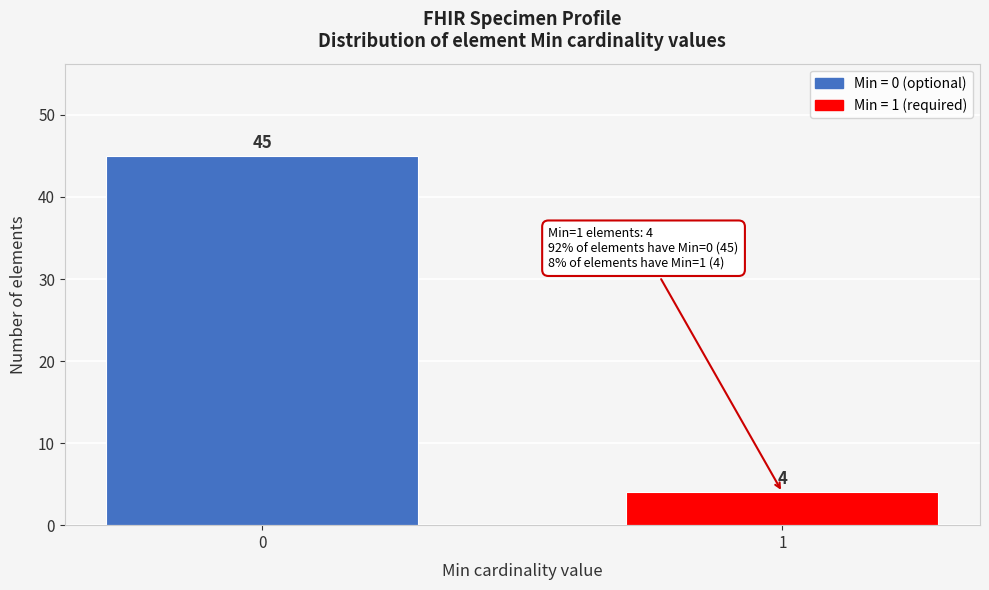

Reading right to left, what are all the values shown in this chart?

1=4	0=45